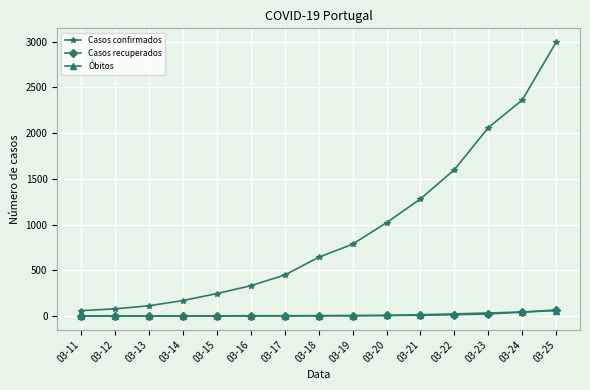

The Óbitos series shows 14 at 03-21. True or false?

True